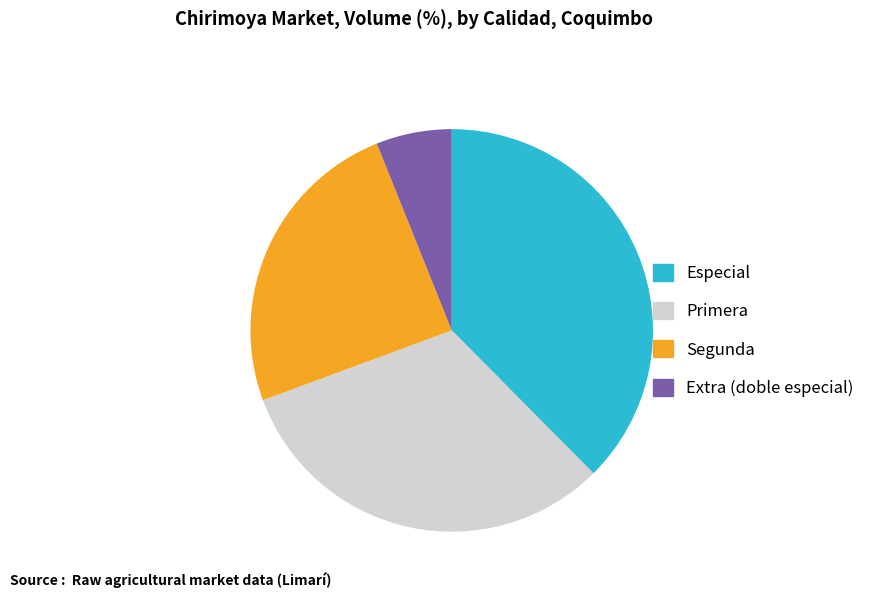

Is there any slice that represents more than half of the pie?

No